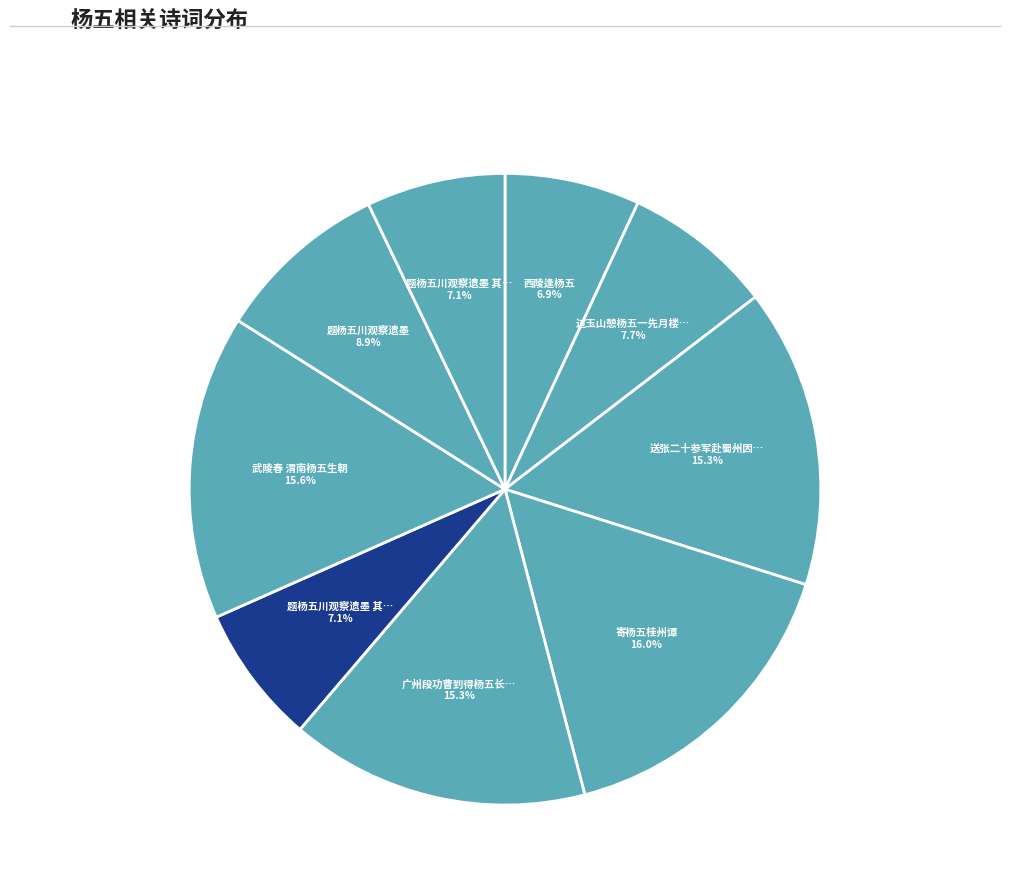

Is there a majority slice in this chart?

No